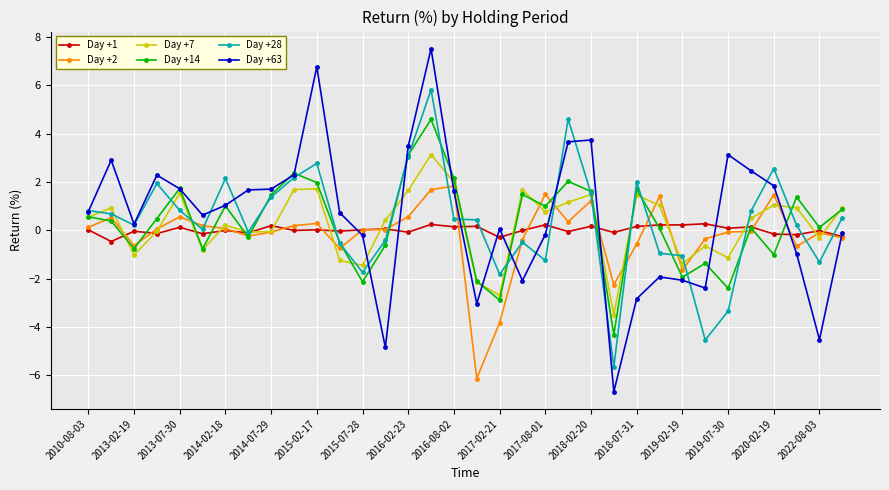

What is the smallest value displayed?

-6.7